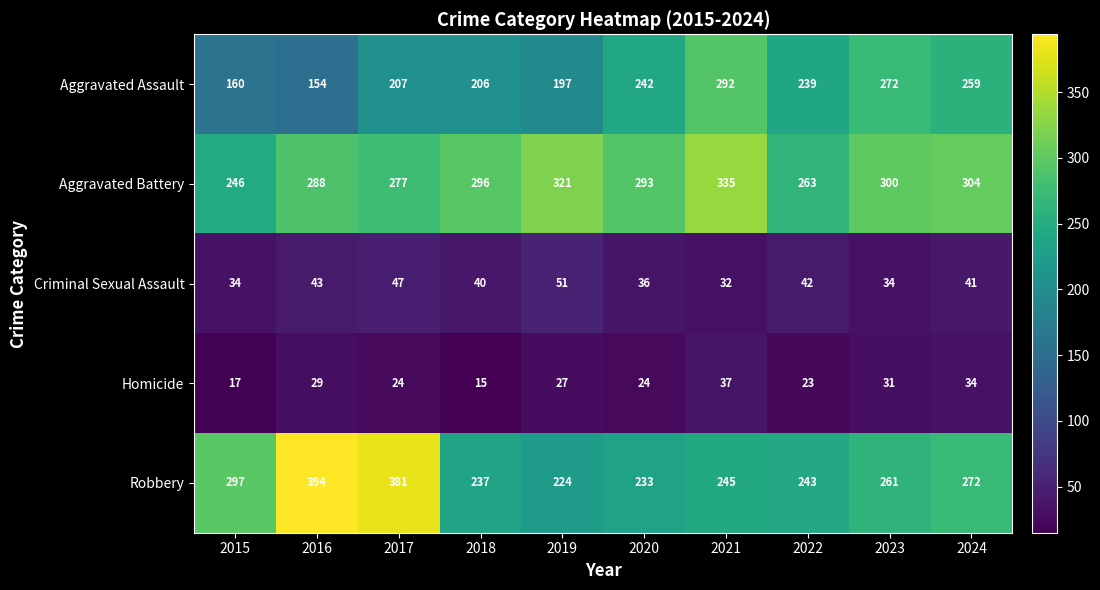

The value of Aggravated Battery at 2015 is 246. True or false?

True